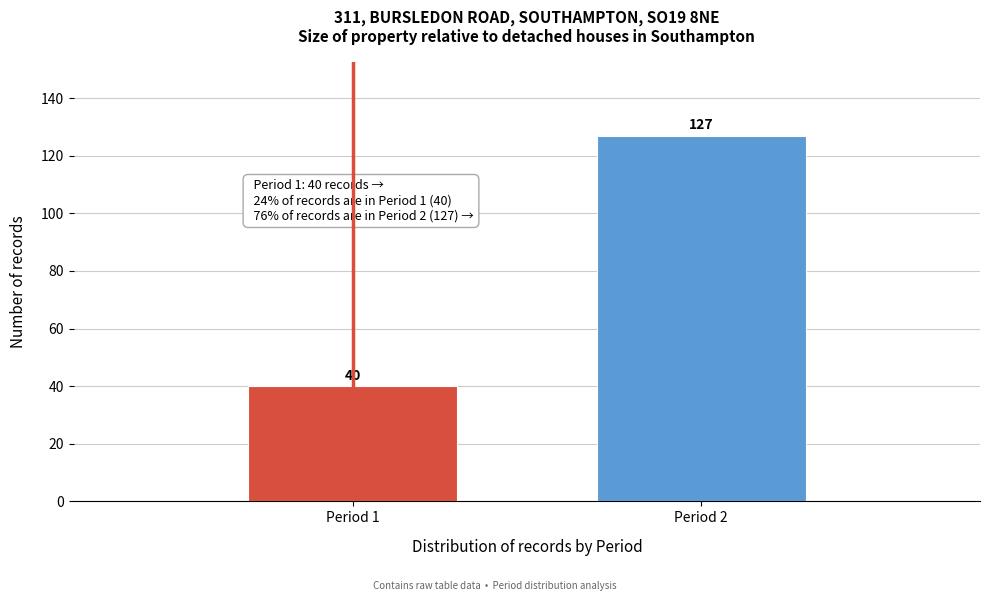

Reading left to right, transcribe all the data shown in this chart.

Period 1=40	Period 2=127